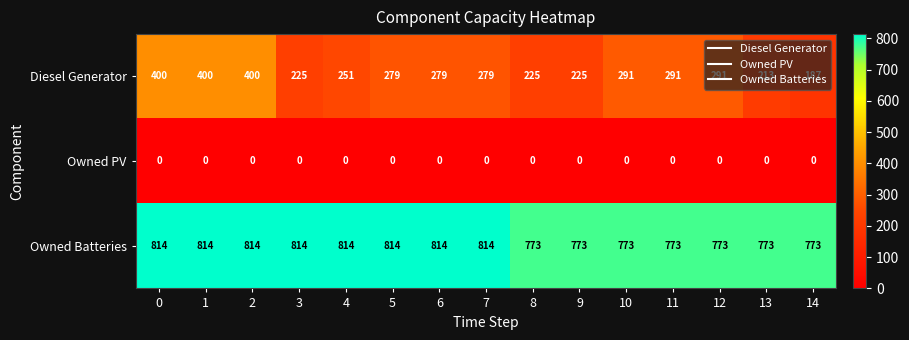

Which series has the largest total across all categories?

Owned Batteries